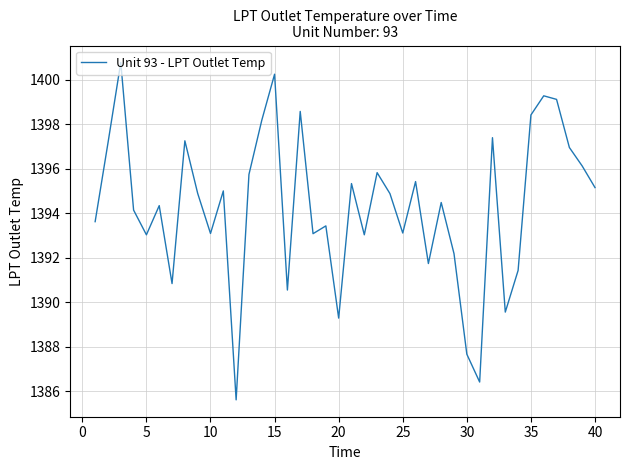

What is the smallest value displayed?

1385.6